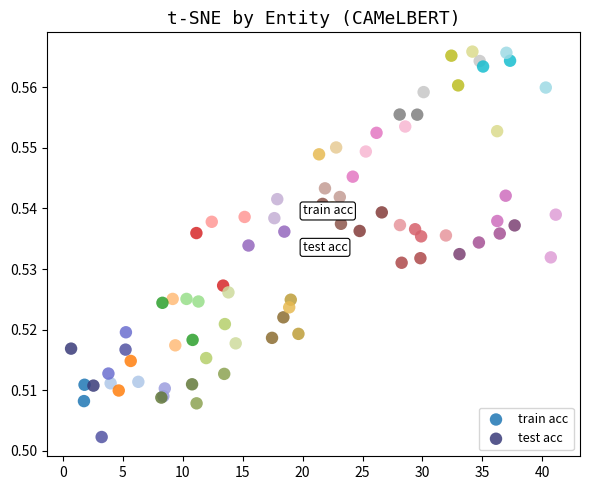

Which series has the widest spread of Y values?

train acc